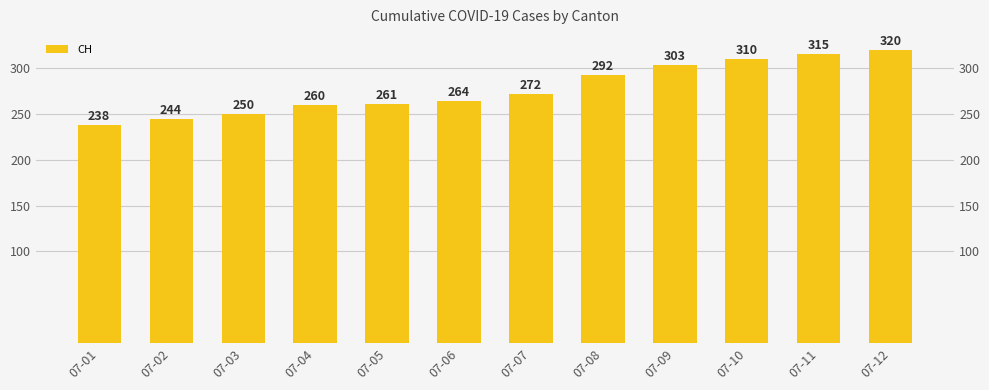

Which has a higher value, 07-10 or 07-04?

07-10